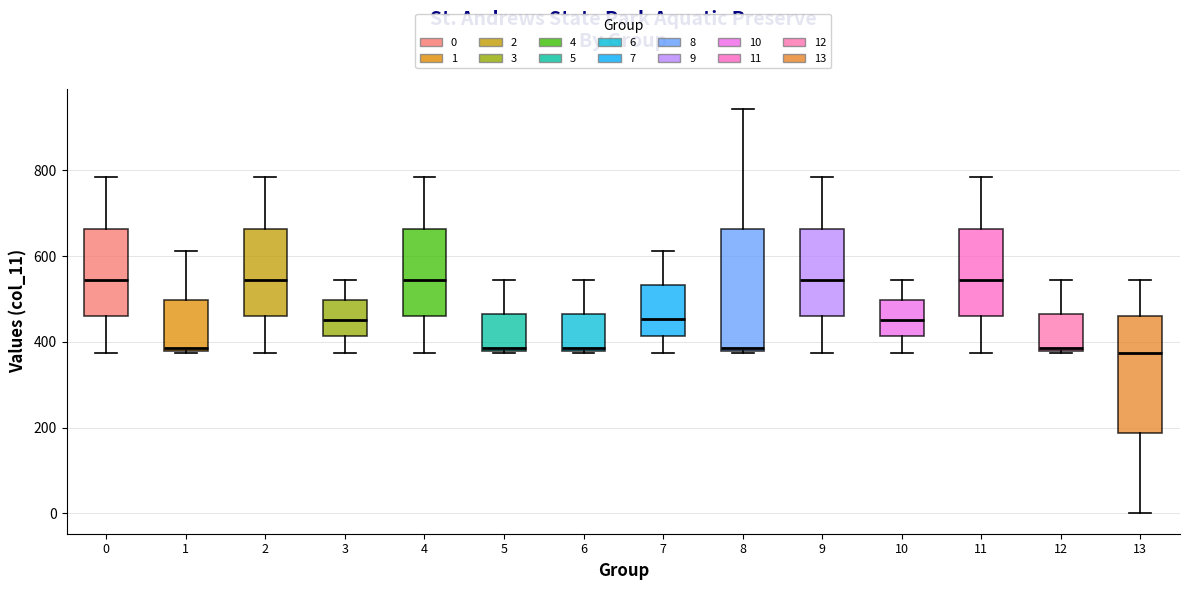

Reading left to right, transcribe this box plot: for each box, give where its median line is, the range the box spans, and where its two whiskers end, as read against the y-axis. The values are not printed on the chart, so give them approximately, as read against the axis.

0: median 540, box 460 to 660, whiskers 380 to 780
1: median 380, box 380 to 500, whiskers 380 to 620
2: median 540, box 460 to 660, whiskers 380 to 780
3: median 460, box 420 to 500, whiskers 380 to 540
4: median 540, box 460 to 660, whiskers 380 to 780
5: median 380, box 380 to 460, whiskers 380 to 540
6: median 380, box 380 to 460, whiskers 380 to 540
7: median 460, box 420 to 540, whiskers 380 to 620
8: median 380, box 380 to 660, whiskers 380 to 940
9: median 540, box 460 to 660, whiskers 380 to 780
10: median 460, box 420 to 500, whiskers 380 to 540
11: median 540, box 460 to 660, whiskers 380 to 780
12: median 380, box 380 to 460, whiskers 380 to 540
13: median 380, box 180 to 460, whiskers 0 to 540